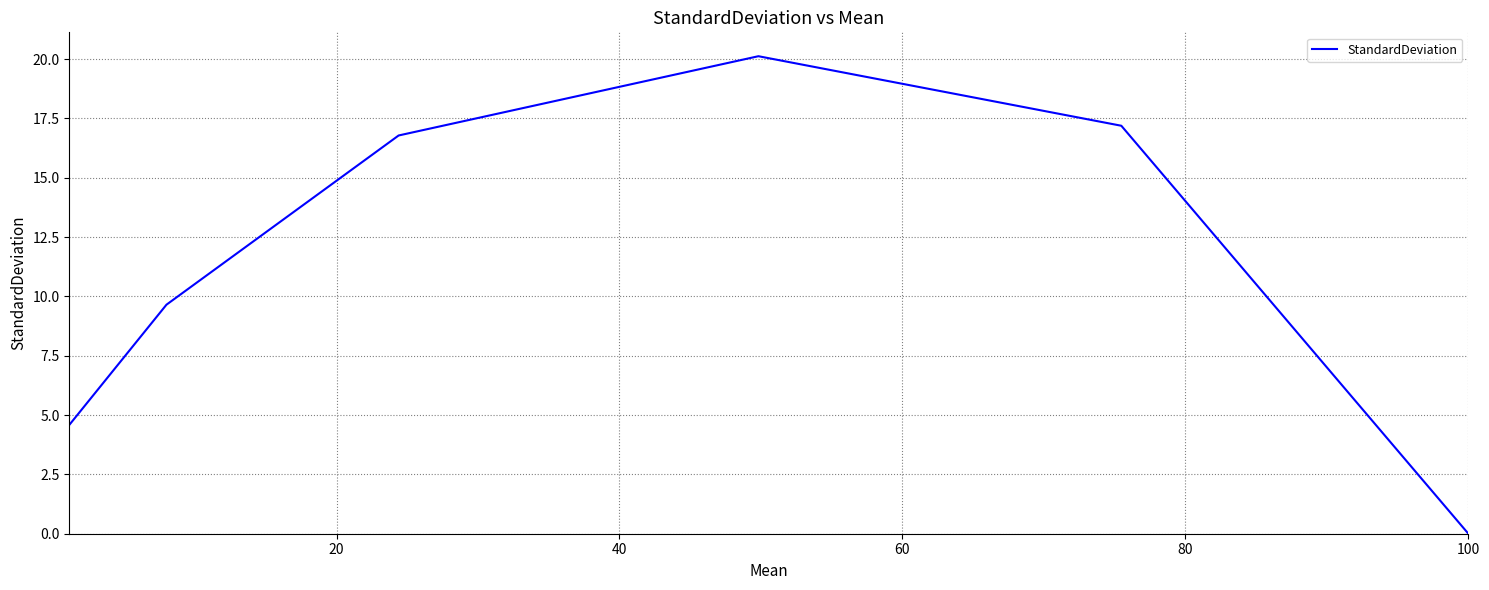

What is the difference between the second highest and minimum values?

17.2